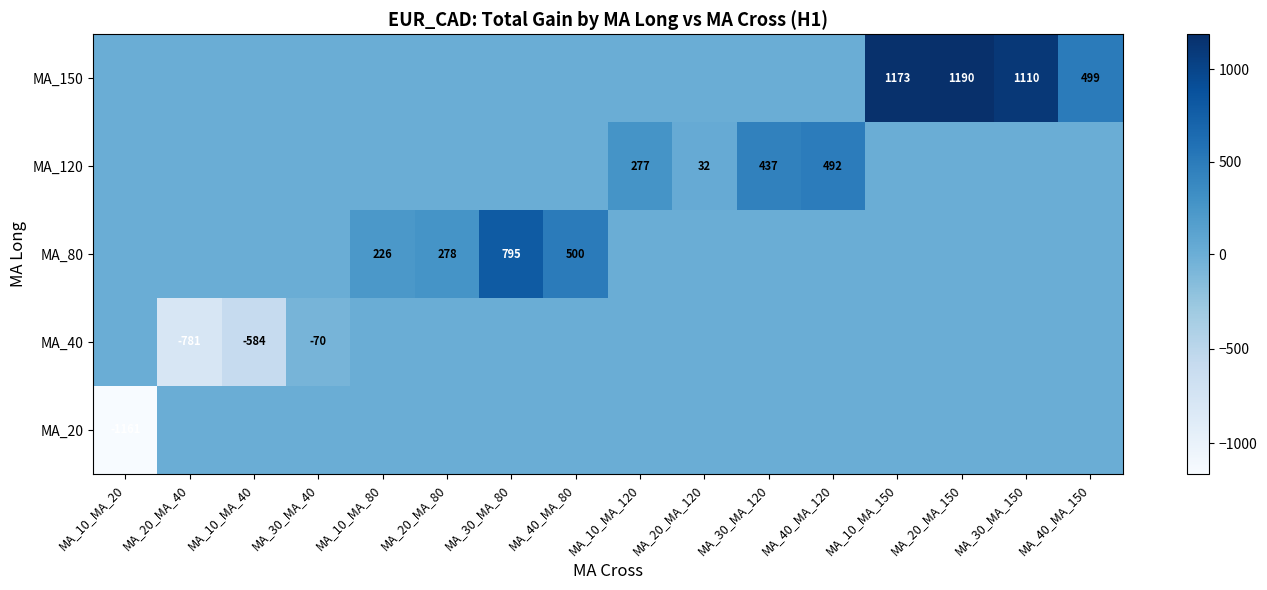

At how many categories does at least one series exceed 682?

4